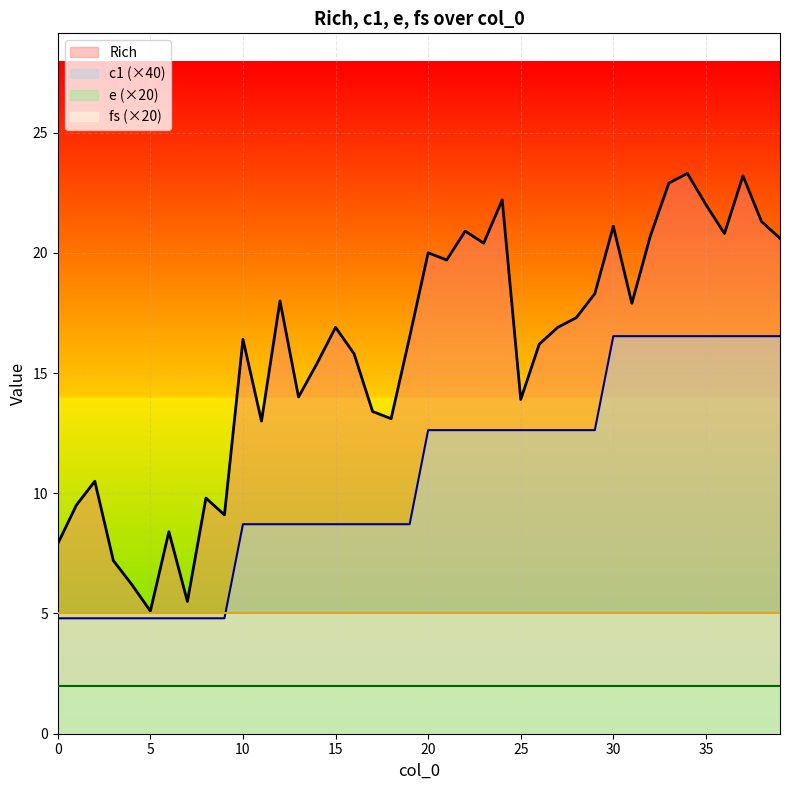

Which has a higher value, 25 or 34?

34